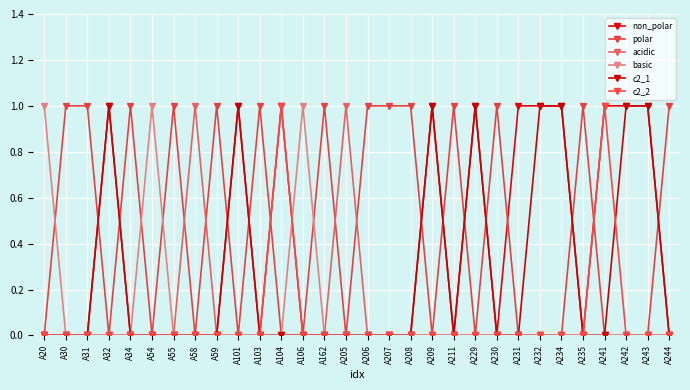

True or false: basic and acidic cross at least once.

False